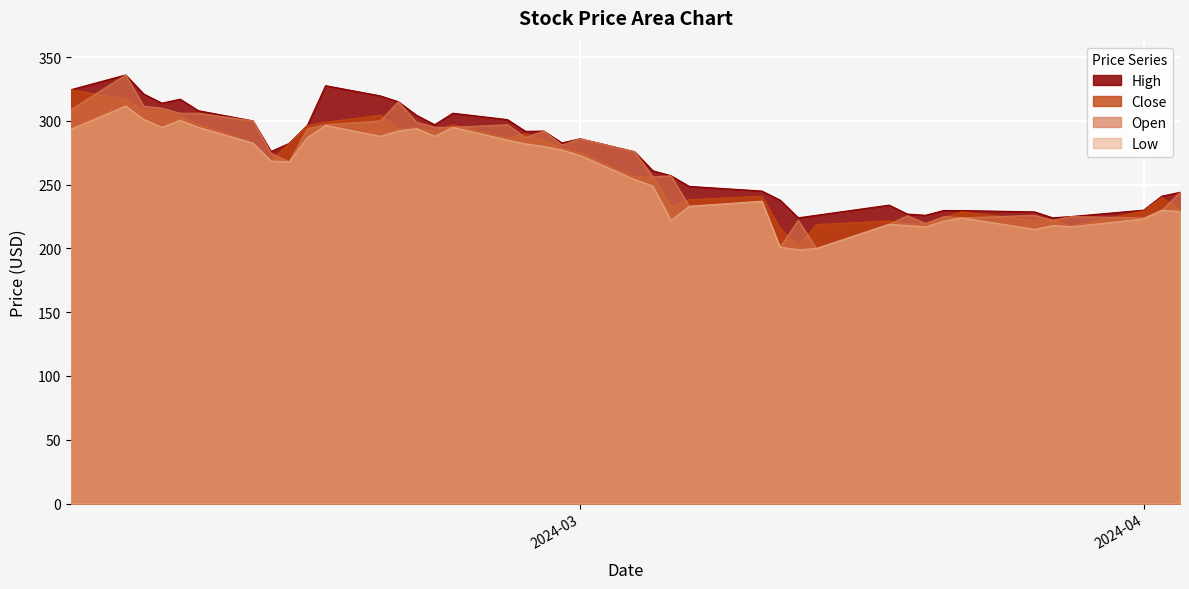

What position from the right is 2024-02-12?

34